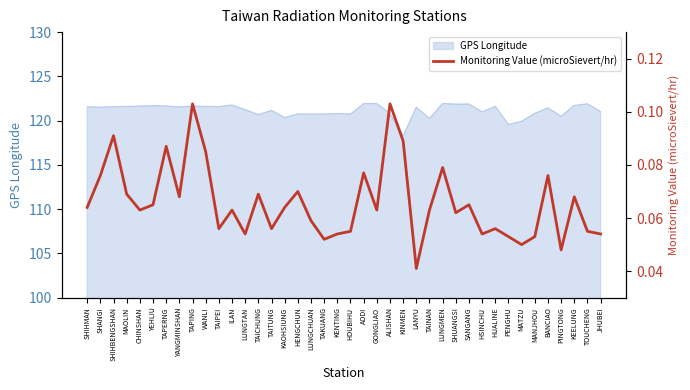

Does the chart have visible grid lines?

No